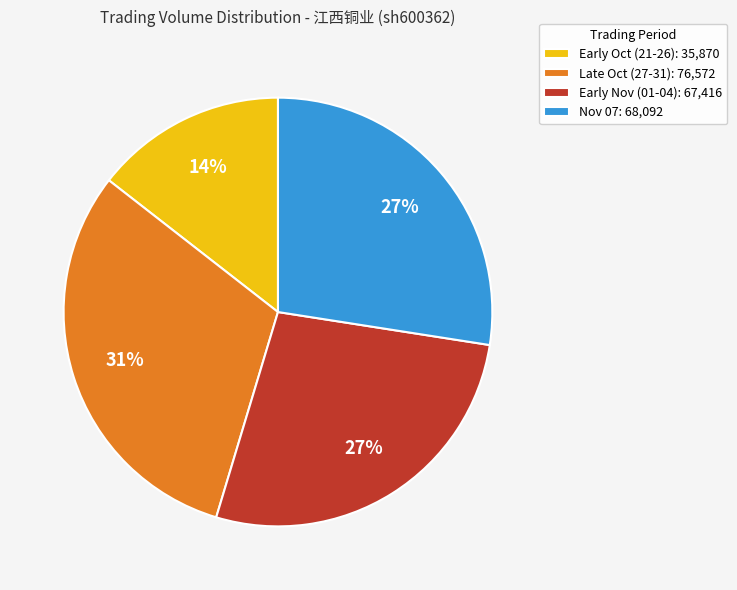

Which category has the biggest portion of the pie?

Late Oct (27-31): 76,572